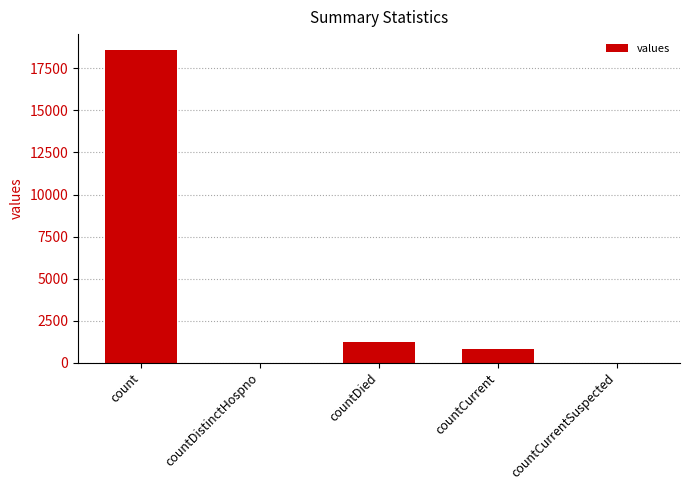

Which has a higher value, countCurrent or count?

count